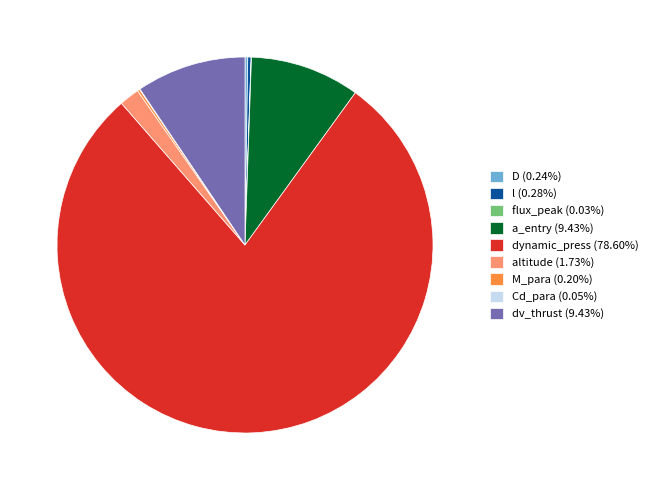

Is it true that l is 0% of the pie?

True